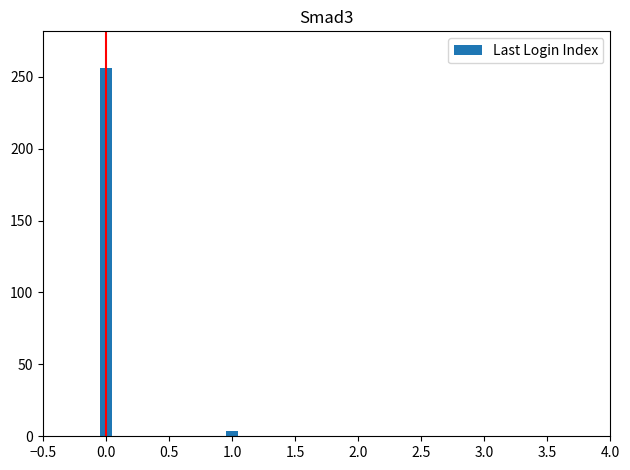

Are the bars horizontal?

No